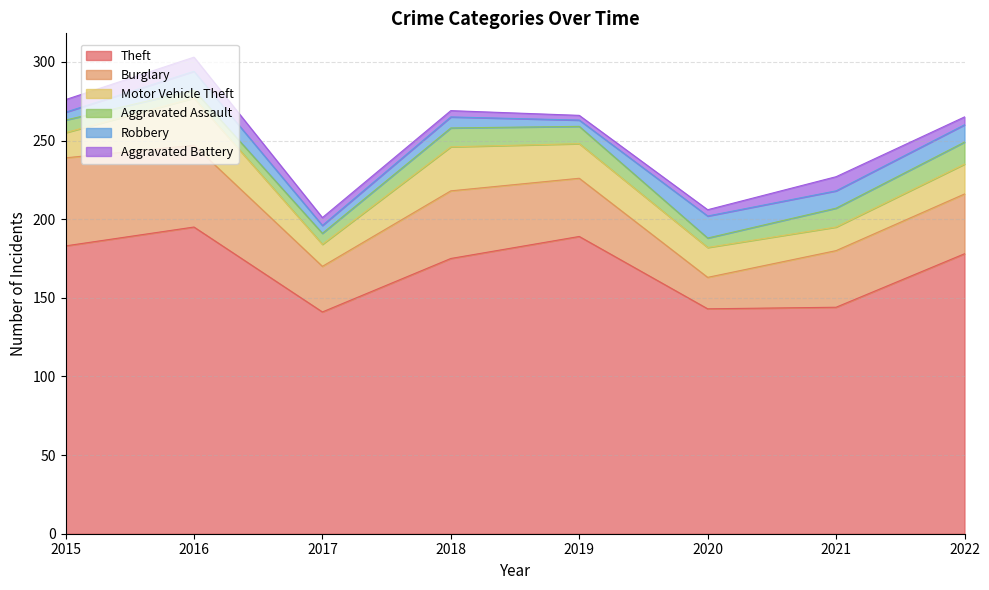

How many data points in Burglary are above 38?

3